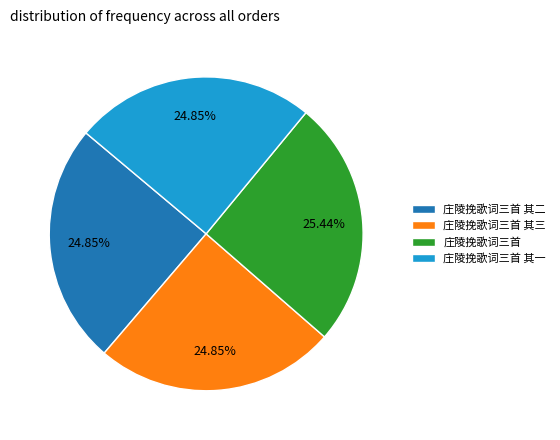

Which category has the biggest portion of the pie?

庄陵挽歌词三首